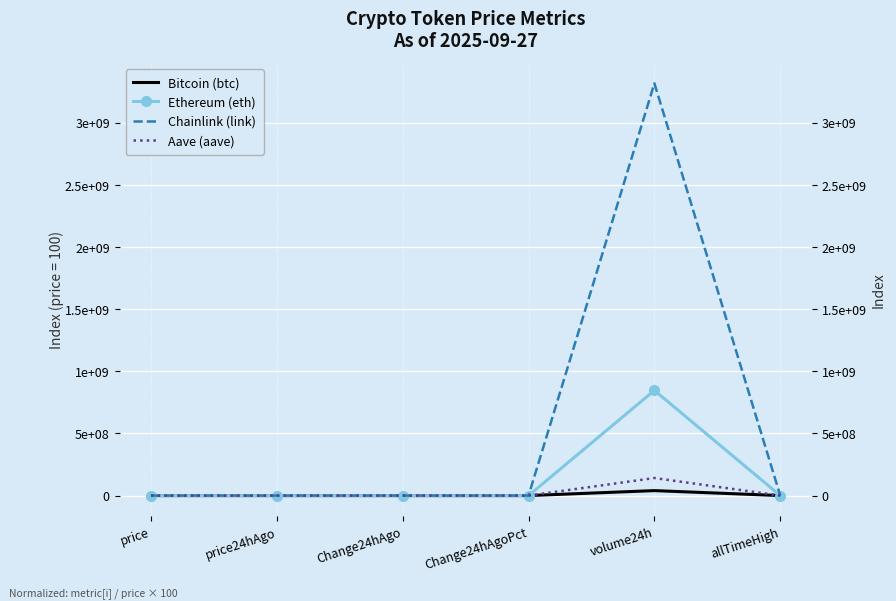

How many interior local peaks does the Ethereum (eth) series have?

1